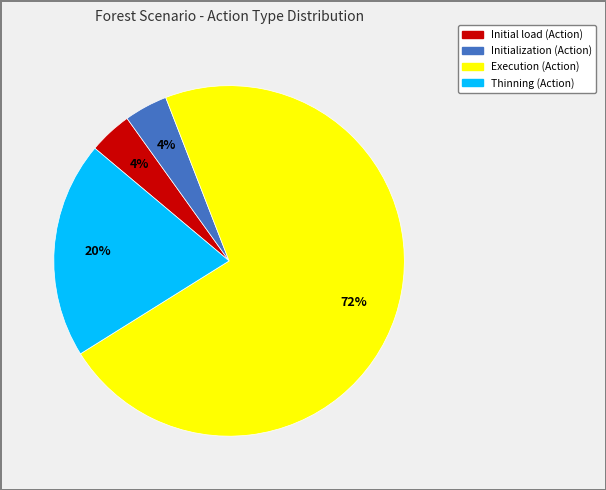

What is the largest slice in the pie chart?

Execution